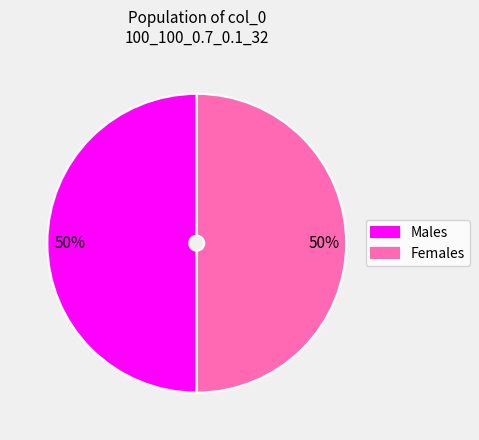

Is the sum of Females and Males greater than half?

Yes